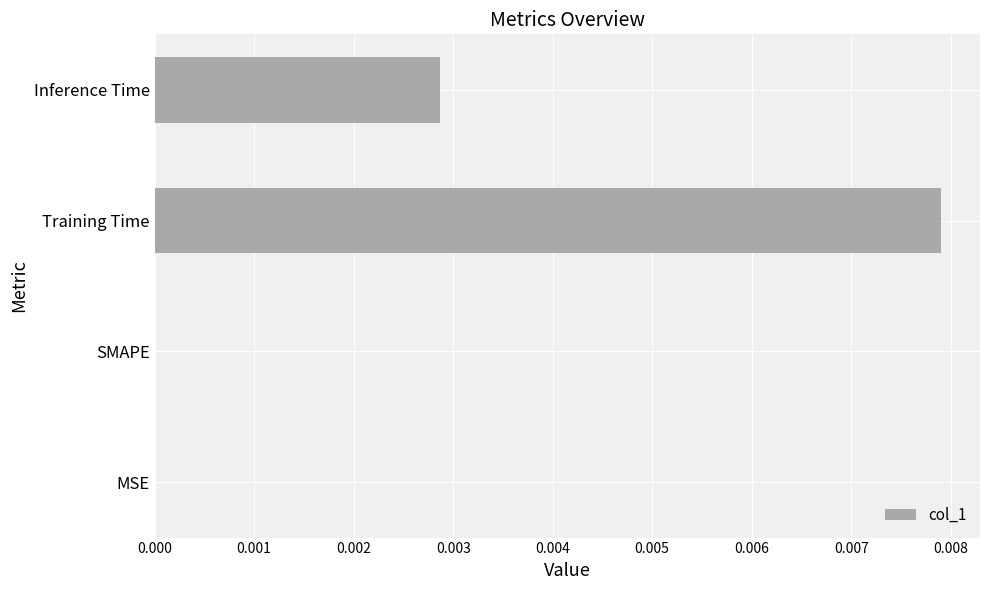

Is it true that the value at SMAPE is 0.0?

True